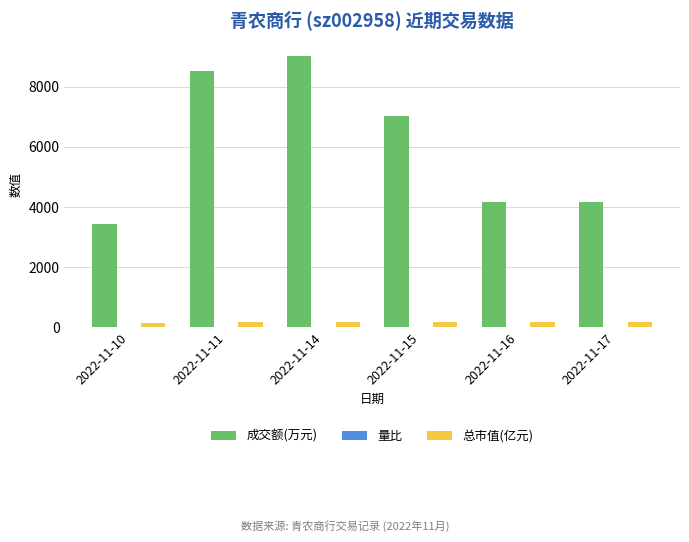

Which label corresponds to the largest value in the chart?

2022-11-14